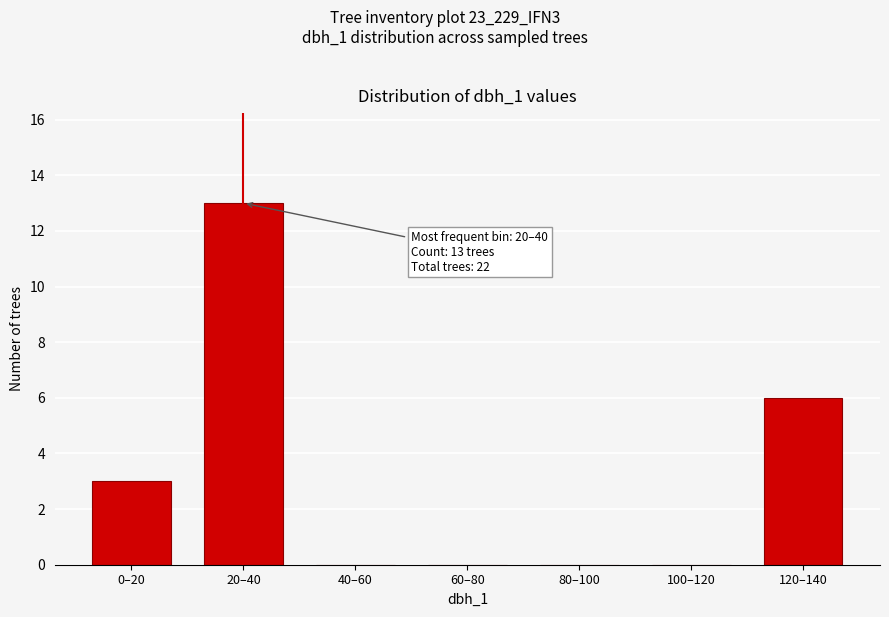

Reading right to left, transcribe all the data shown in this chart.

120–140=6	100–120=0	80–100=0	60–80=0	40–60=0	20–40=13	0–20=3